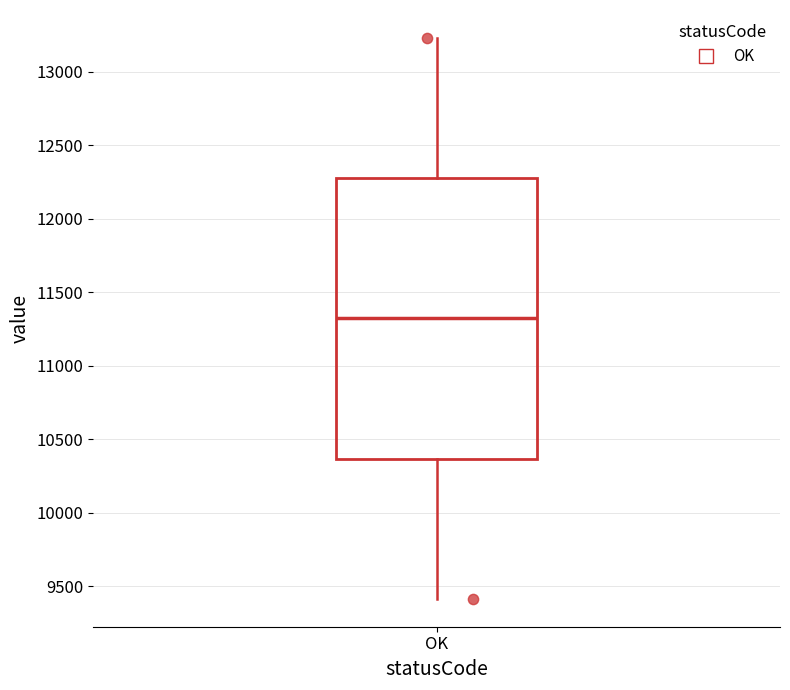

Read this box plot against the y-axis: the position of the median line, the range covered by the box, and the ends of both whiskers. The values are not printed on the chart, so give them approximately, as read against the axis.

median 11300, box 10350 to 12300, whiskers 9400 to 13250